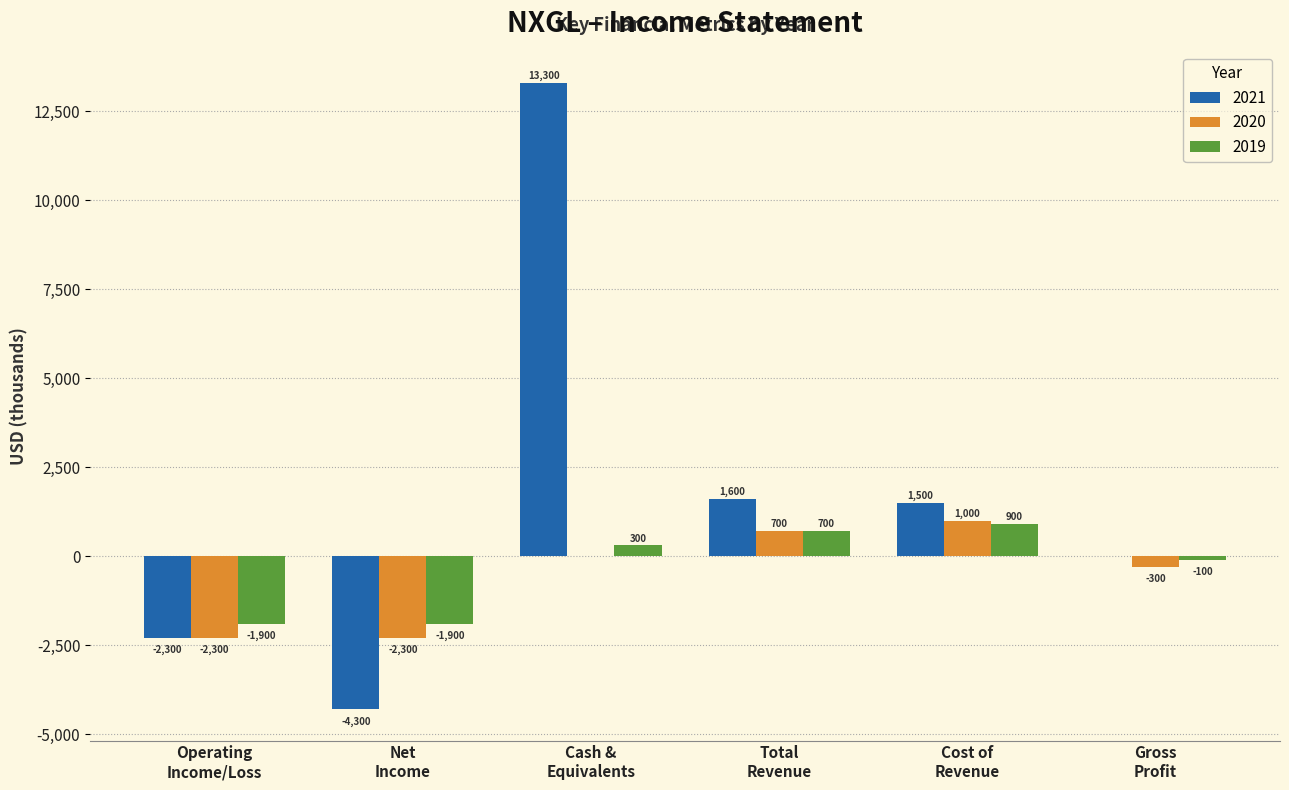

What is the average value of the 2019 series?

-333